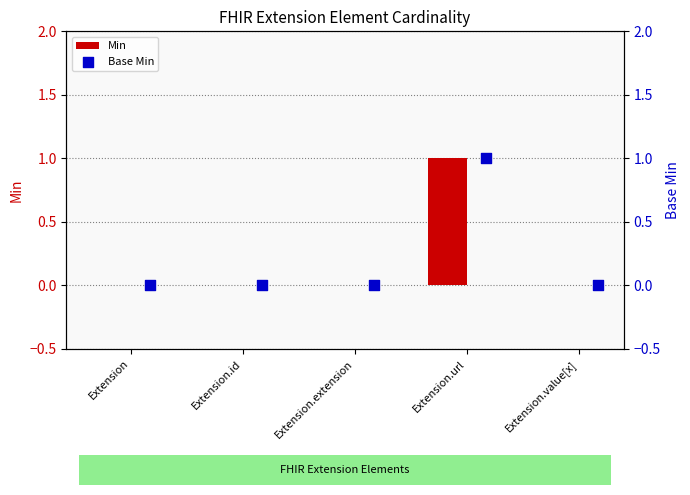

Which series reaches the minimum Y coordinate?

Min